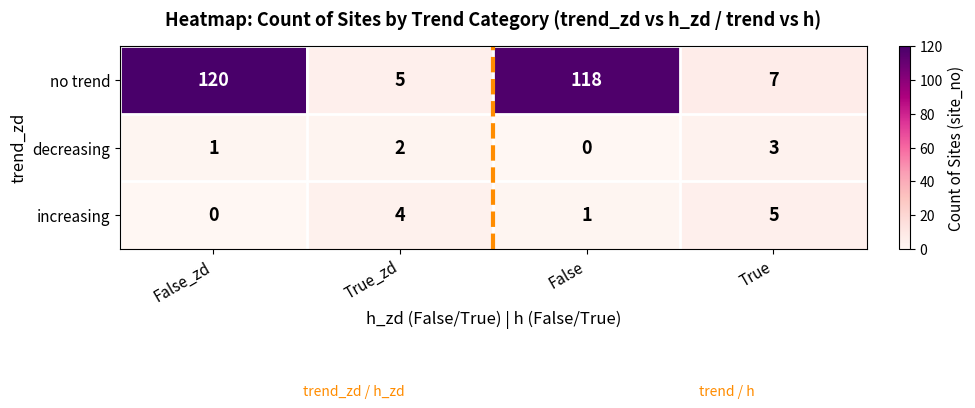

The value of decreasing at False is -1. True or false?

False